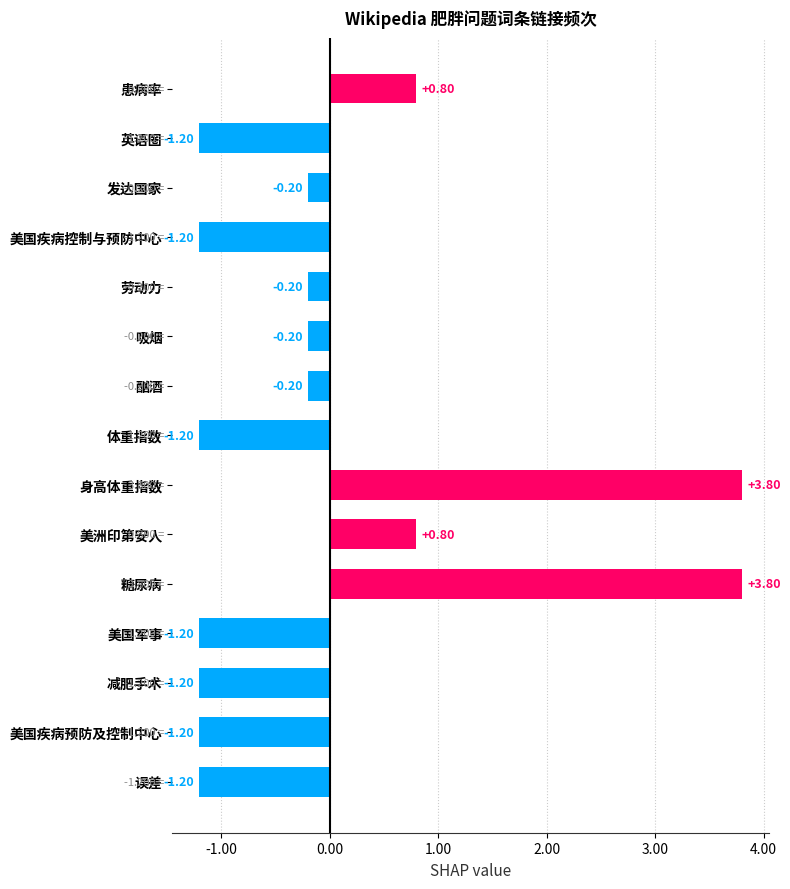

What is the maximum value shown in the chart?

3.8